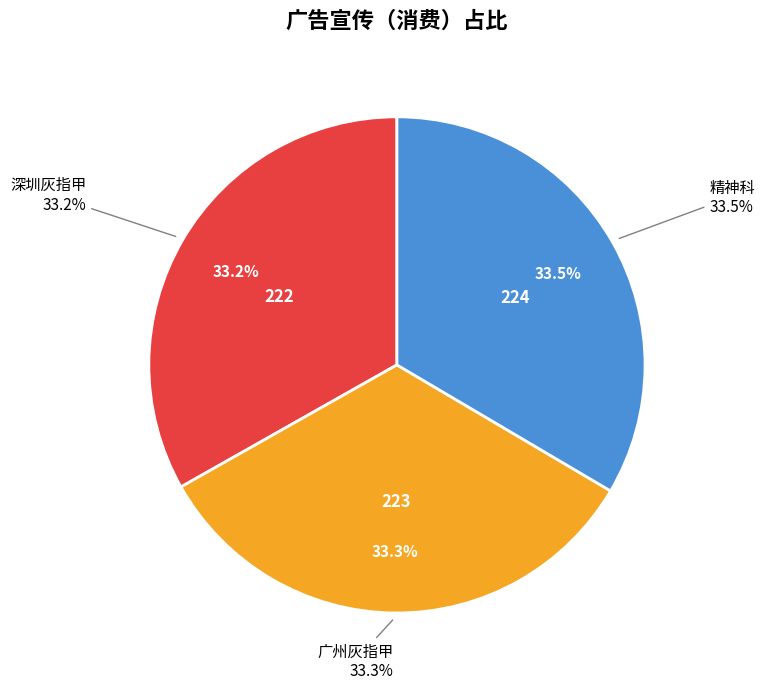

The 广州灰指甲 slice represents 26% of the pie. True or false?

False